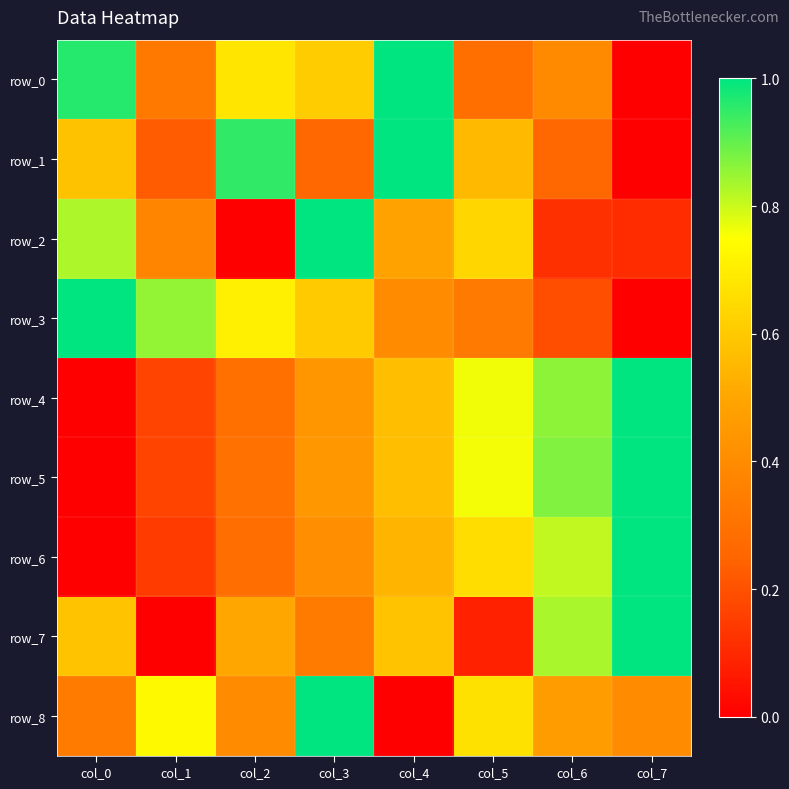

What is the difference between the row_3 values at col_3 and col_6?

0.4